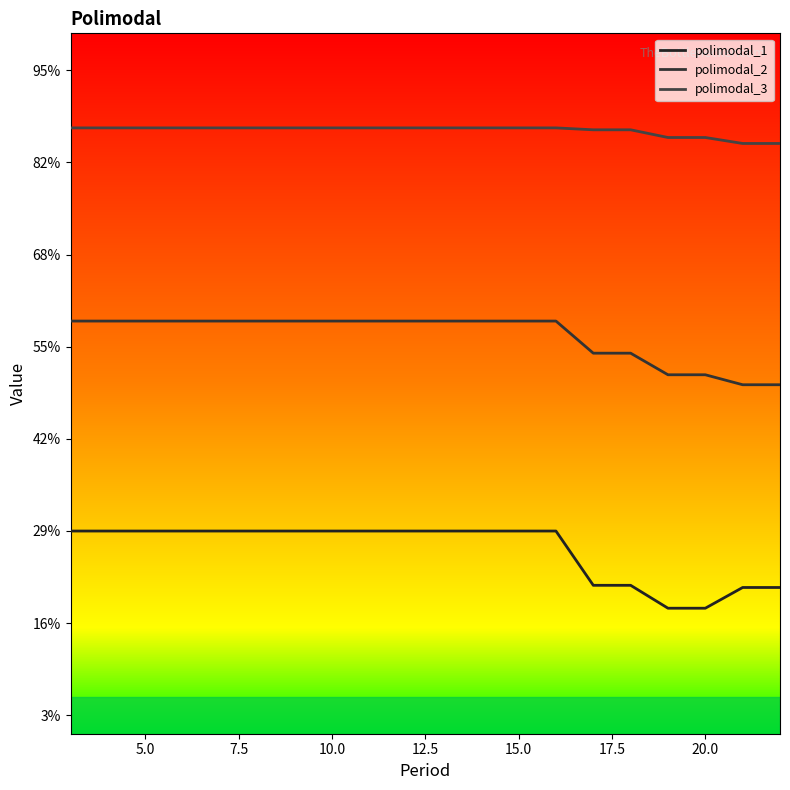

Which series has the largest total across all categories?

polimodal_3